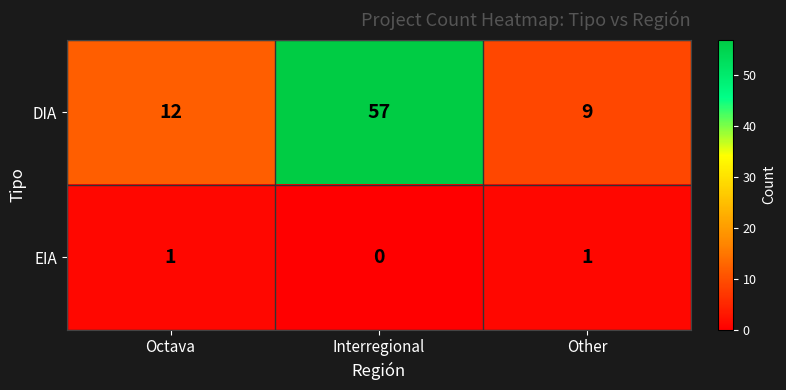

At which category does the chart reach its minimum across all series?

Interregional